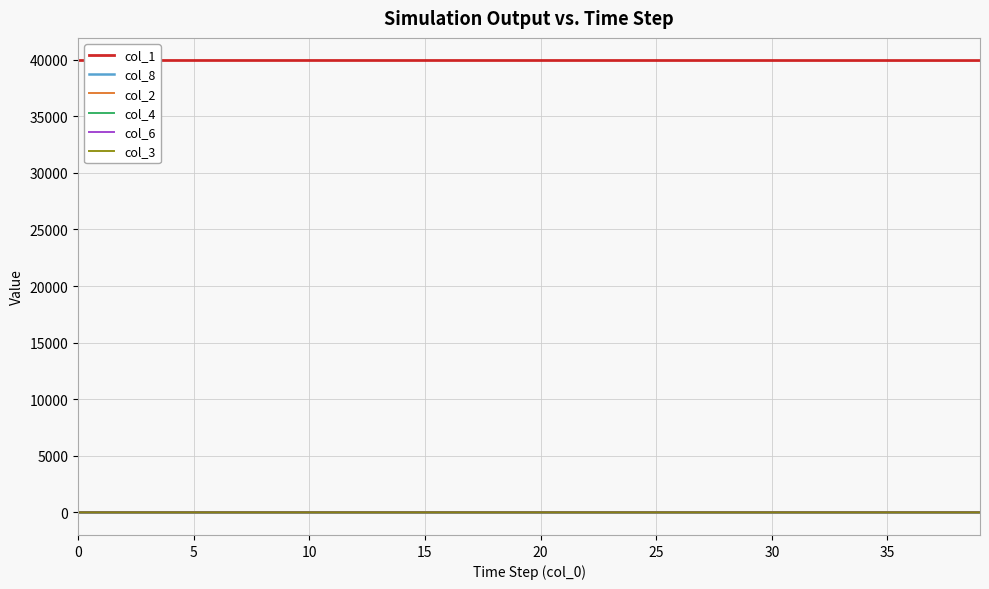

True or false: col_8 and col_1 cross at least once.

False